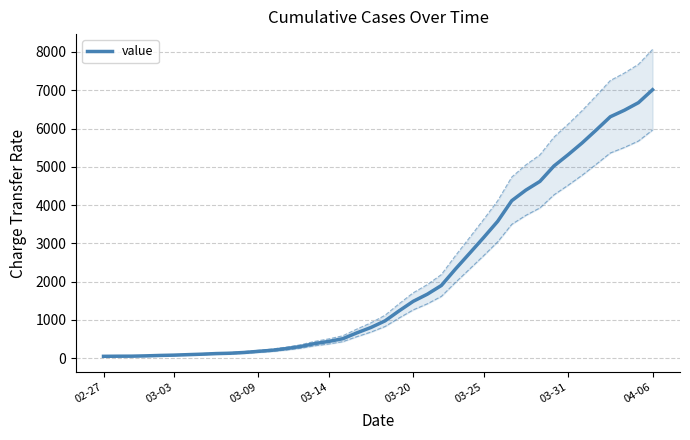

What is the difference between the second highest and minimum values?

6624